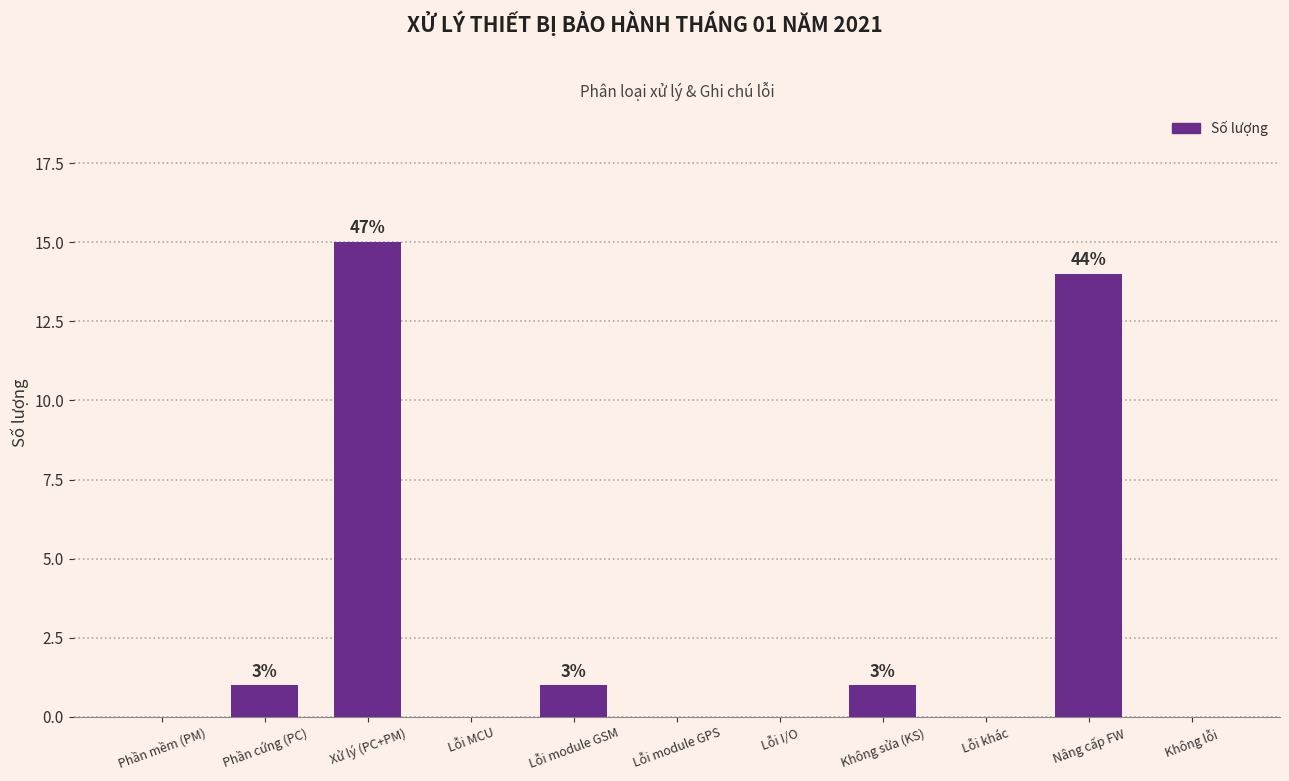

What is the greatest value displayed?

15